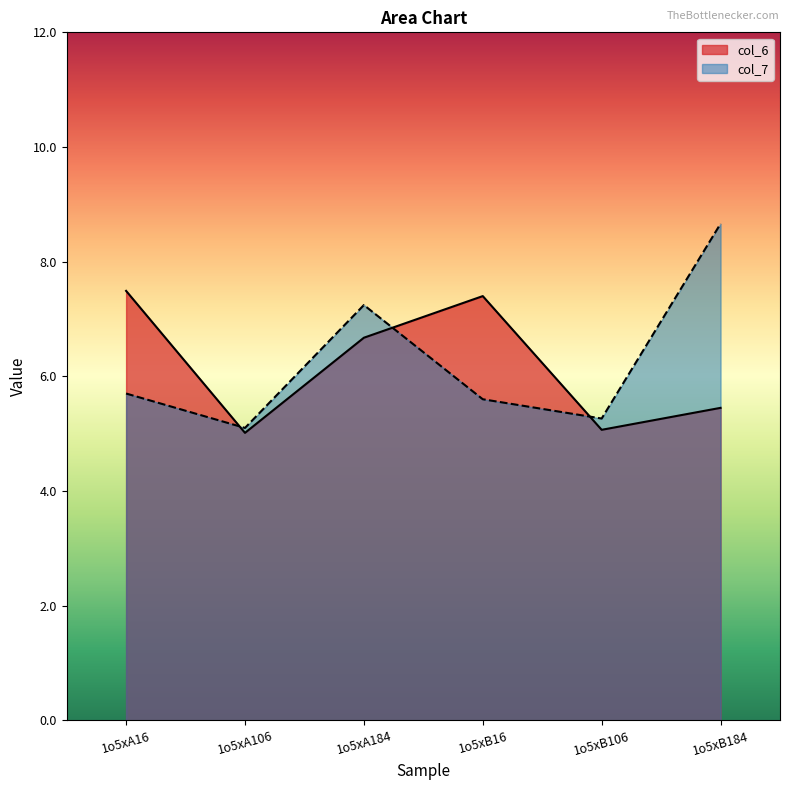

Which series ends up on top after the final intersection of col_6 and col_7?

col_7